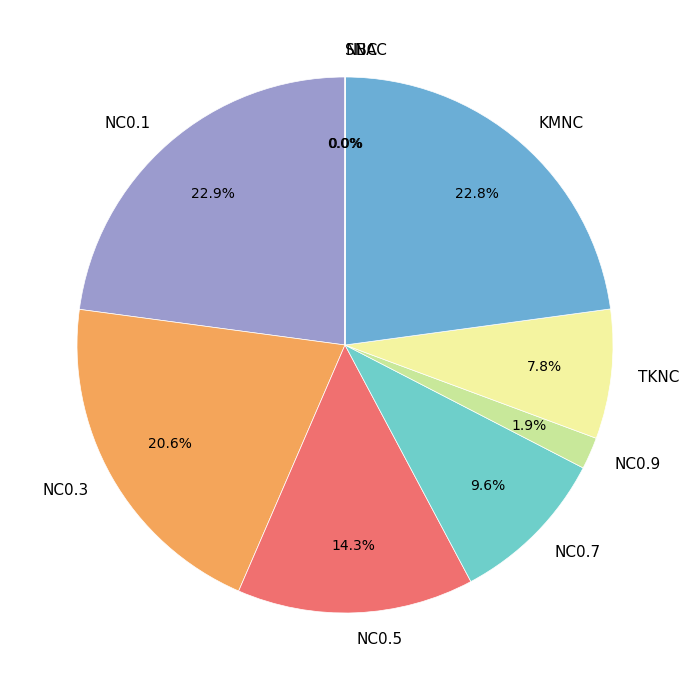

Is there a majority slice in this chart?

No